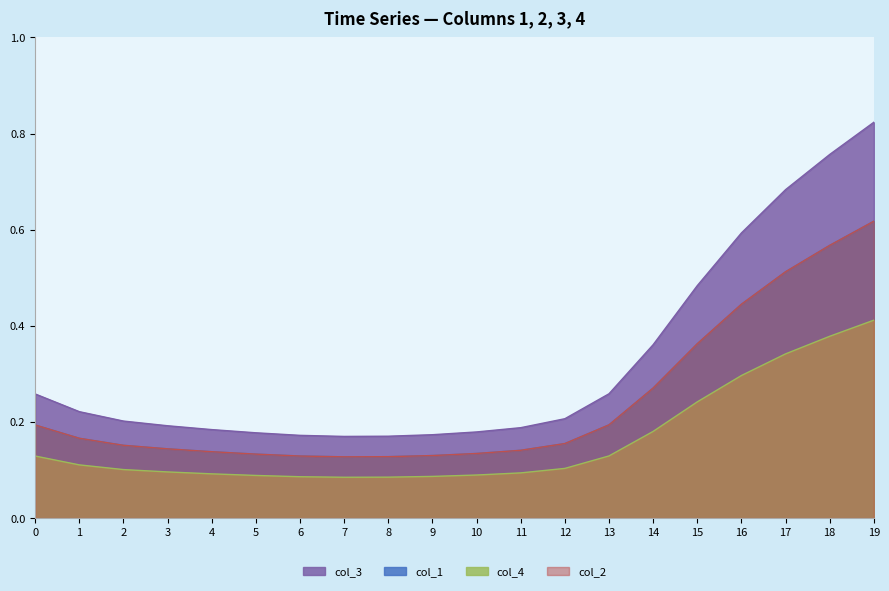

What is the difference between the second highest and second lowest values in the col_4 series?

0.4